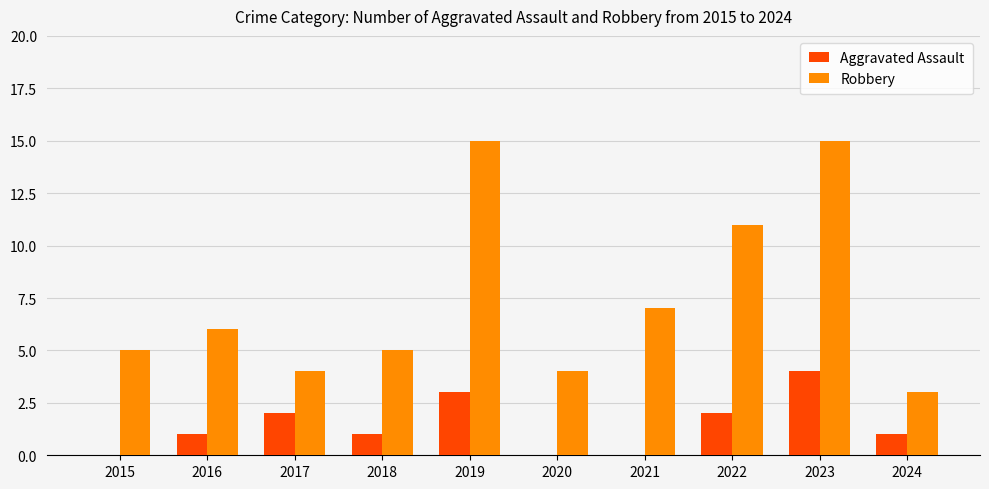

Reading right to left, list all the values displayed in this chart.

Aggravated Assault: 2024=1	2023=4	2022=2	2021=0	2020=0	2019=3	2018=1	2017=2	2016=1	2015=0
Robbery: 2024=3	2023=15	2022=11	2021=7	2020=4	2019=15	2018=5	2017=4	2016=6	2015=5